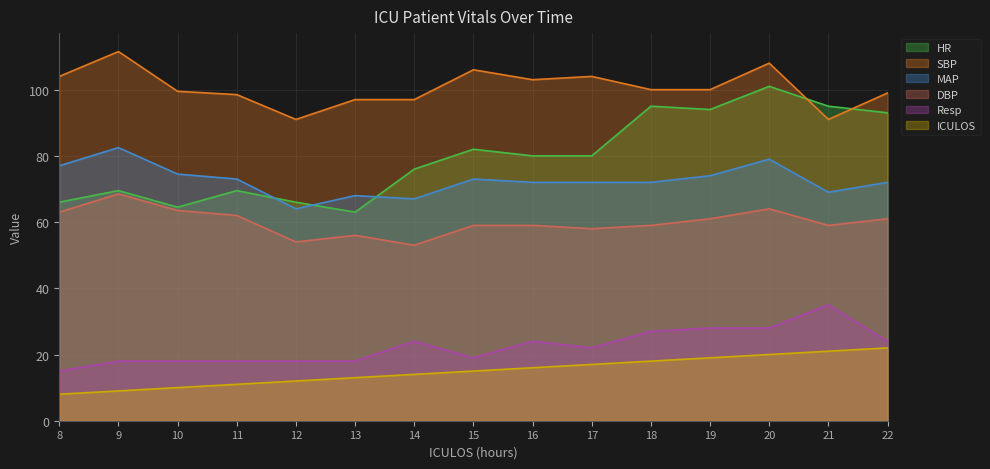

Rank the series by their maximum value, from lowest to highest.

ICULOS, Resp, DBP, MAP, HR, SBP